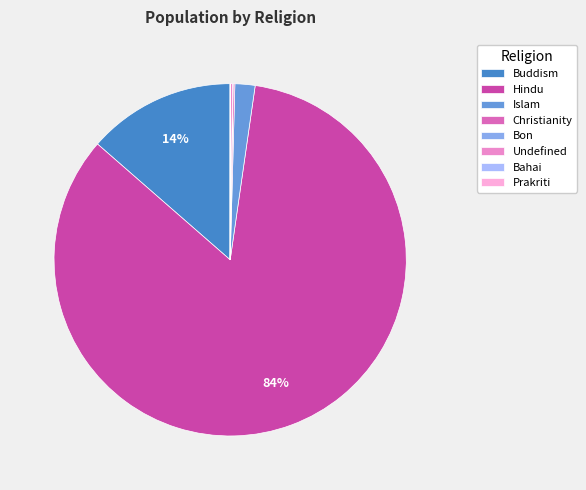

To the nearest percent, what is the difference between the largest and smallest slice percentages?

84%